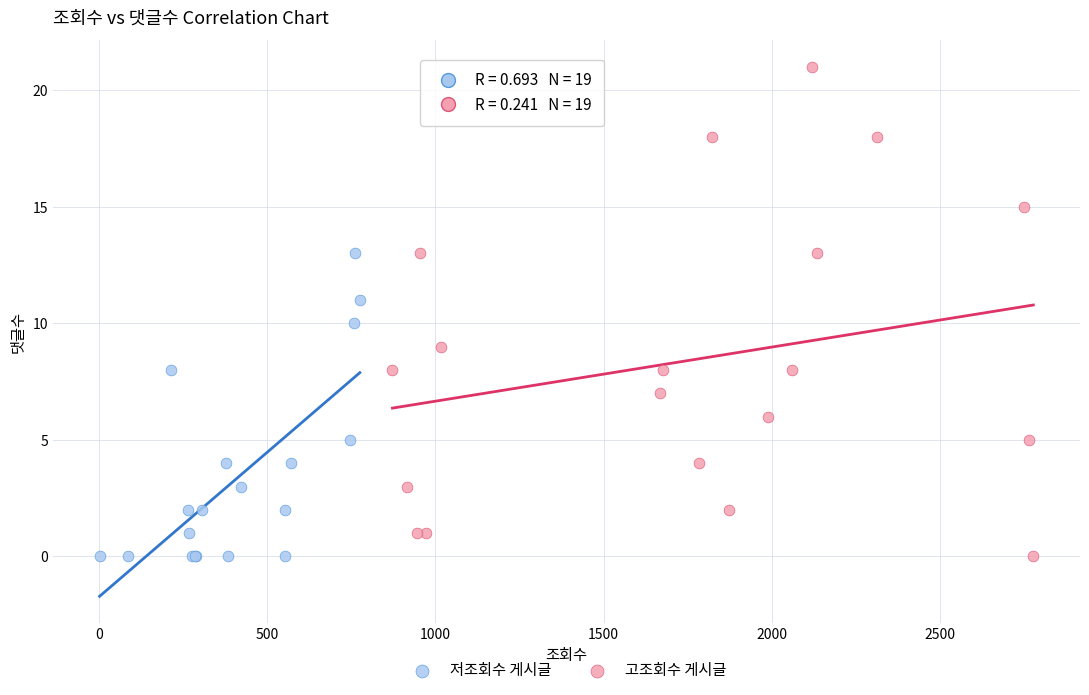

Which series has the widest spread of Y values?

고조회수 게시글